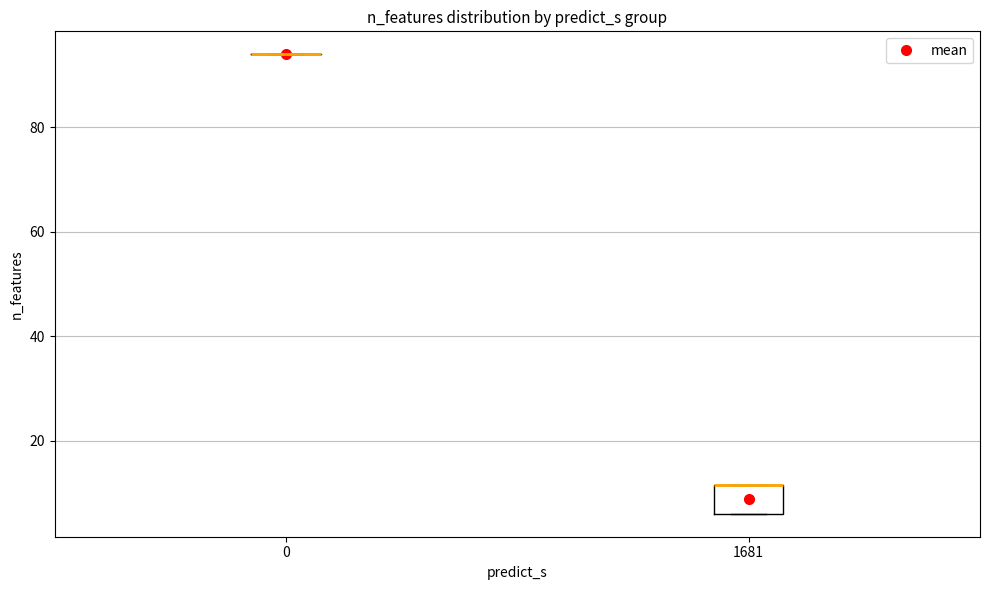

Reading left to right, read every box against the y-axis: the position of its median line, the range the box covers, and the ends of its whiskers. The values are not printed on the chart, so give them approximately, as read against the axis.

0: box collapsed to a line at 94, whiskers 94 to 94
1681: median 12 (drawn on the box's upper edge), box 6 to 12, whiskers 6 to 12